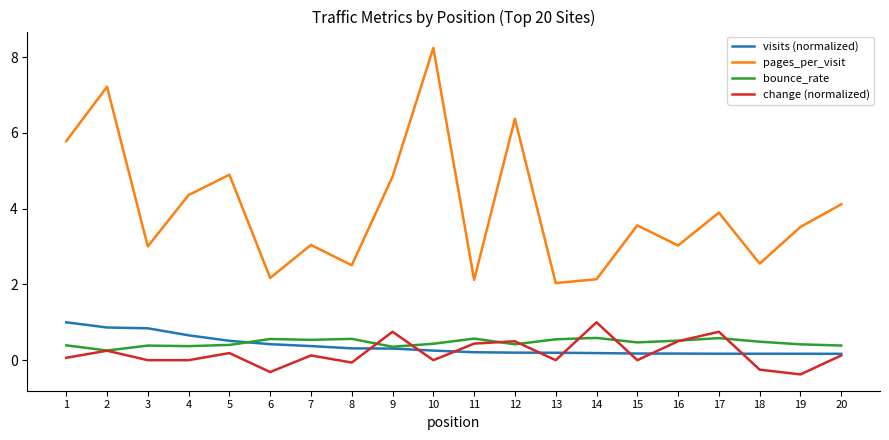

Which series has the largest total across all categories?

pages_per_visit